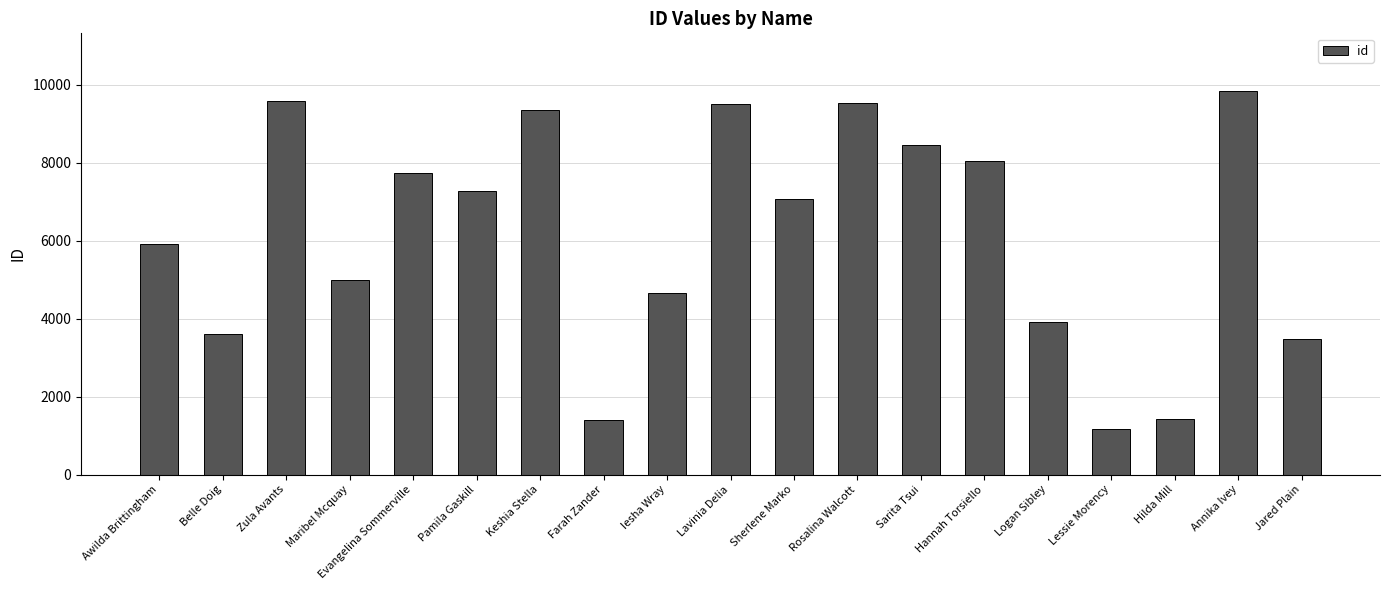

What is the approximate value at Sherlene Marko?

7057